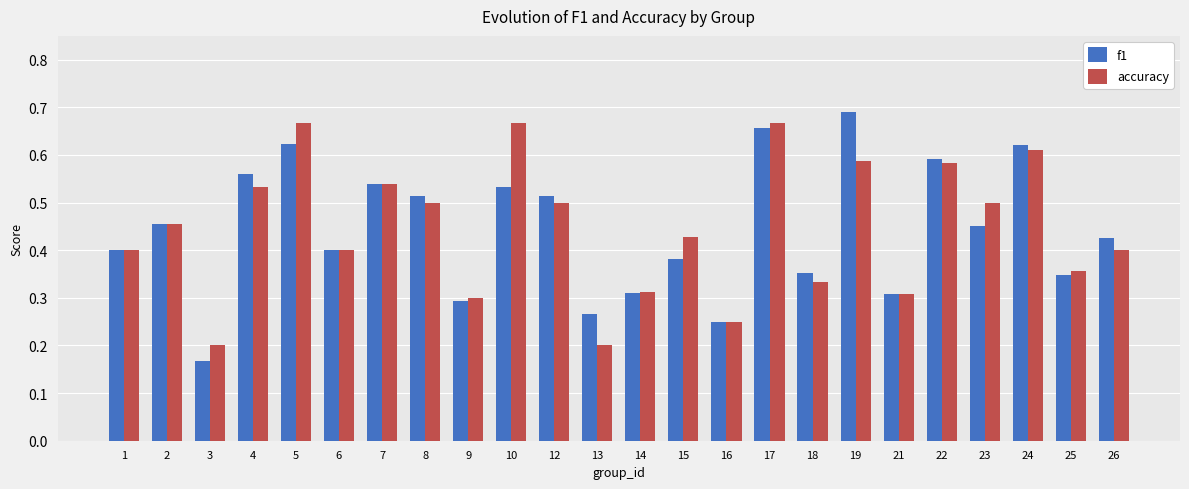

Between 4 and 15, which series saw the biggest shift?

f1